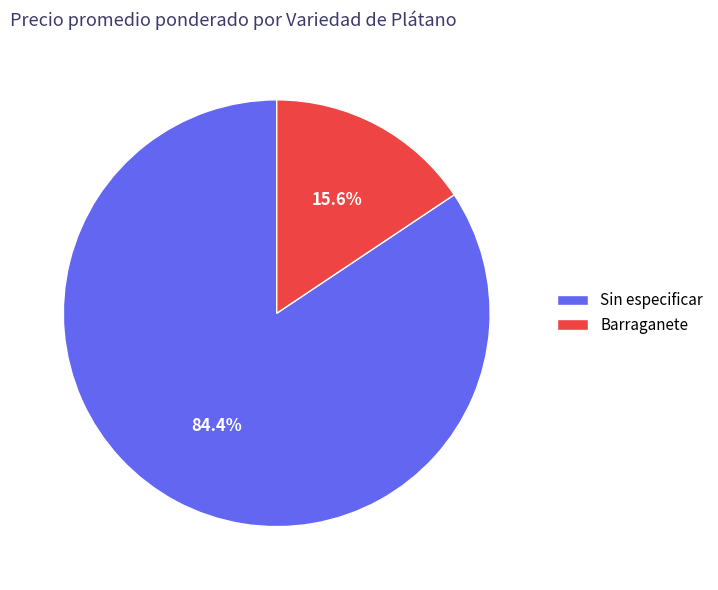

Which category has the biggest portion of the pie?

Sin especificar